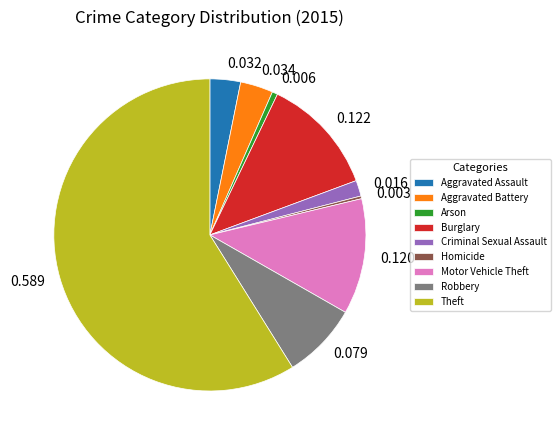

Does any single category account for the majority?

Yes